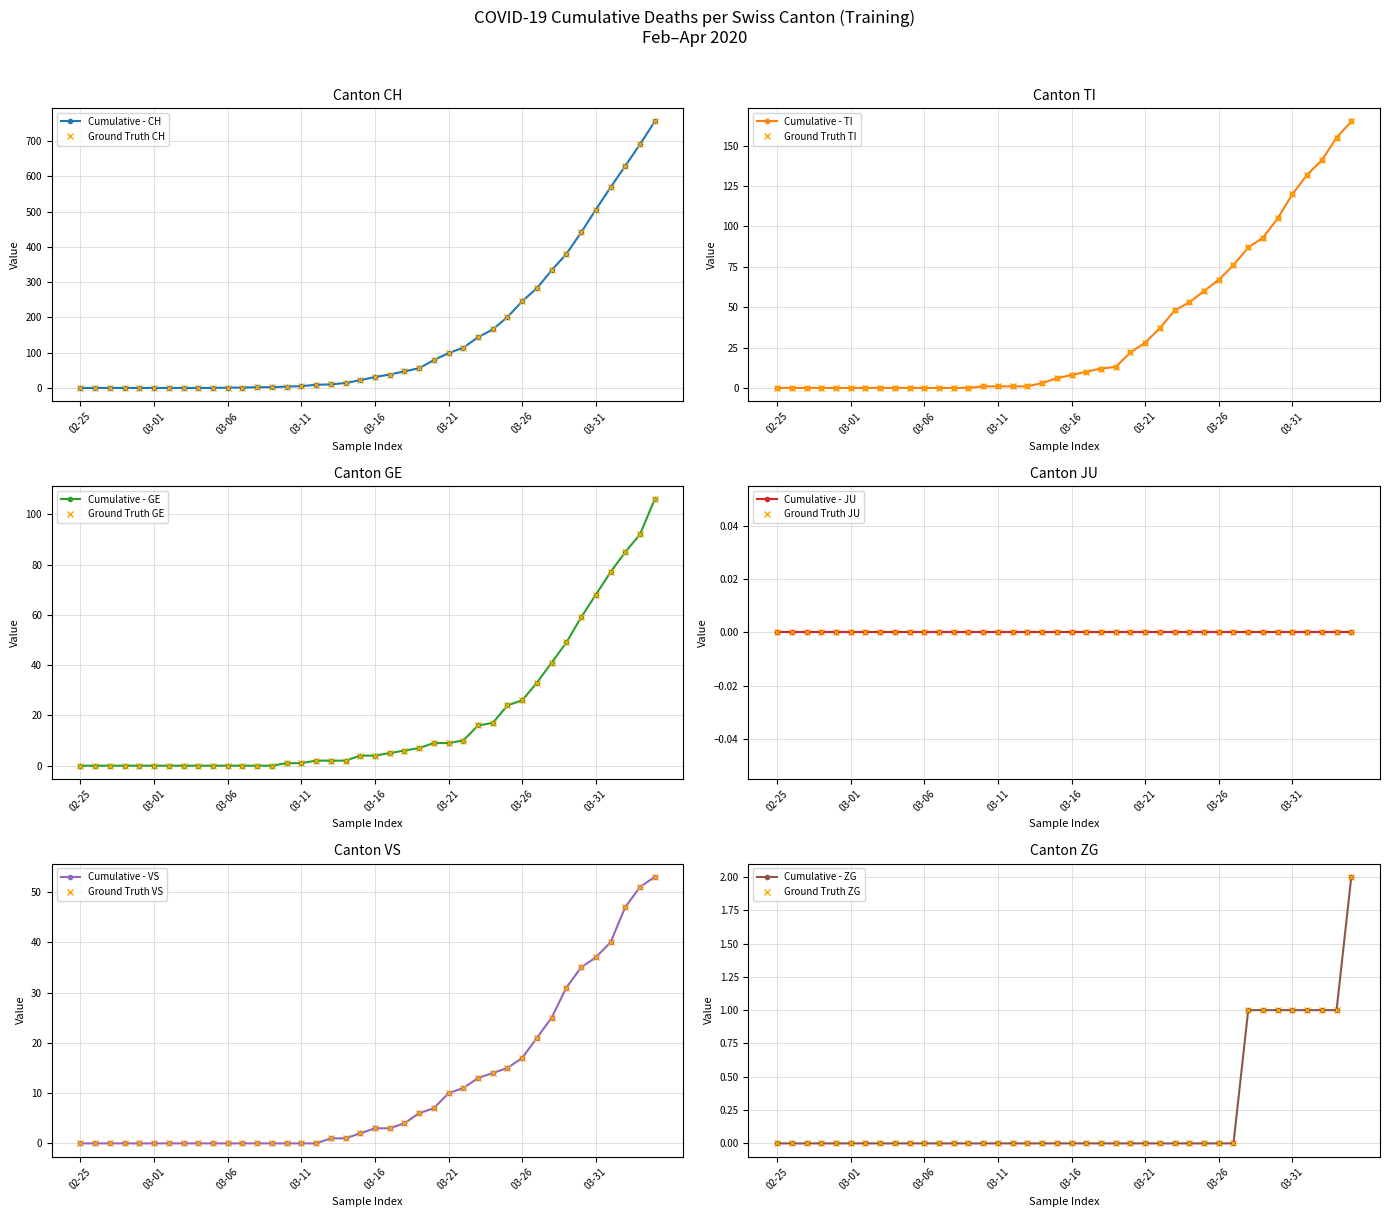

True or false: TI and CH intersect in this chart.

False